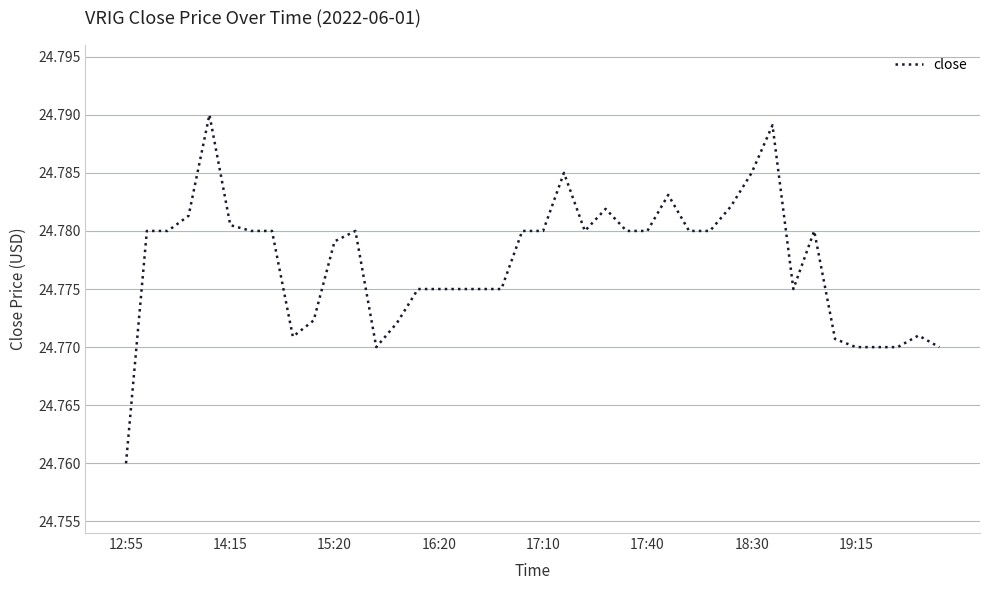

Which label corresponds to the smallest value in the chart?

12:55